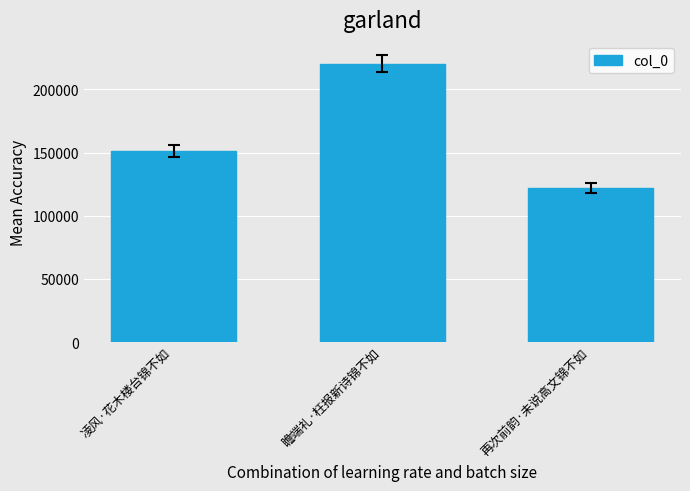

List the labels in order of value, smallest first.

再次前韵·未说高文锦不如, 凌风·花木楼台锦不如, 瞻端礼·枉报新诗锦不如